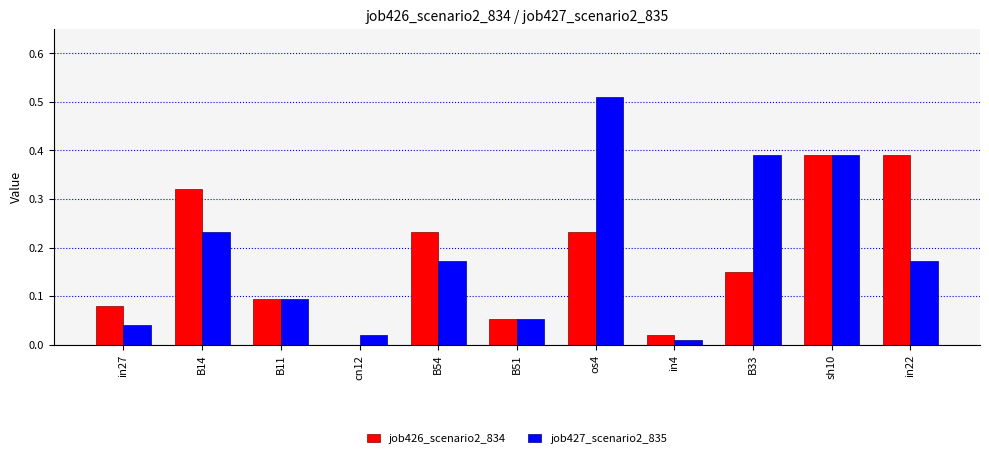

Is it true that job427_scenario2_835 equals 0.3 at B54?

False